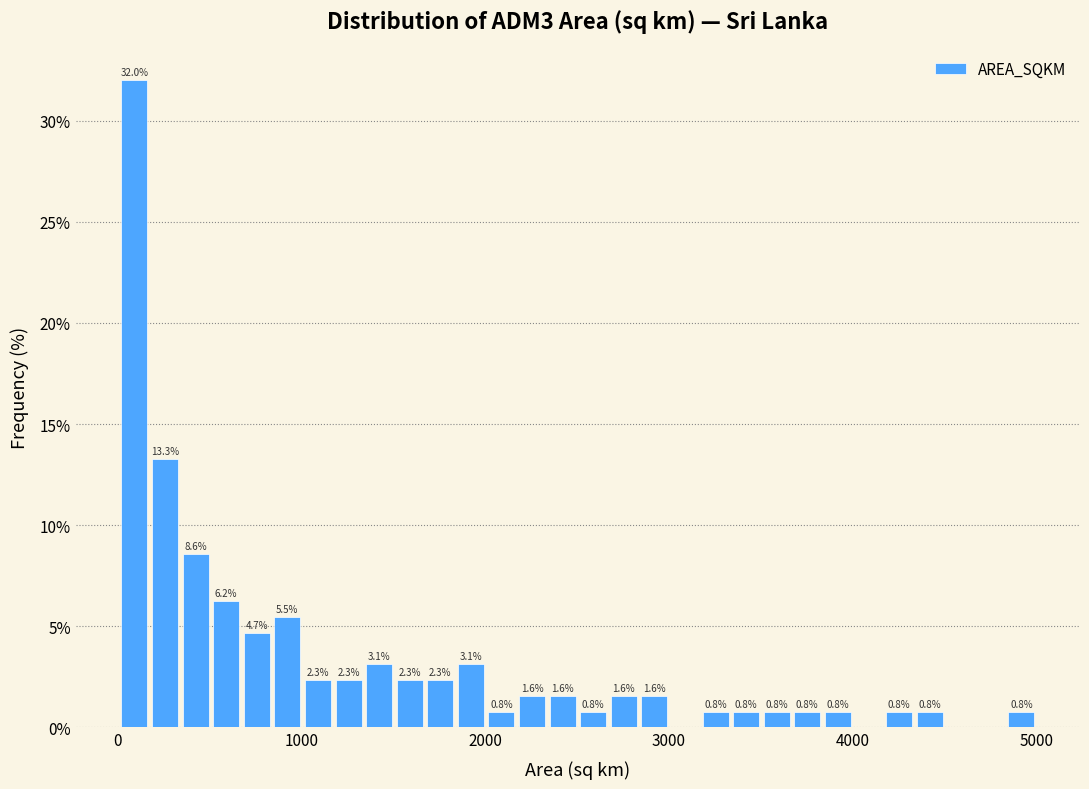

Around what value on the x-axis is the tallest bar? Give the approximate position of its centre, as read against the axis.

100